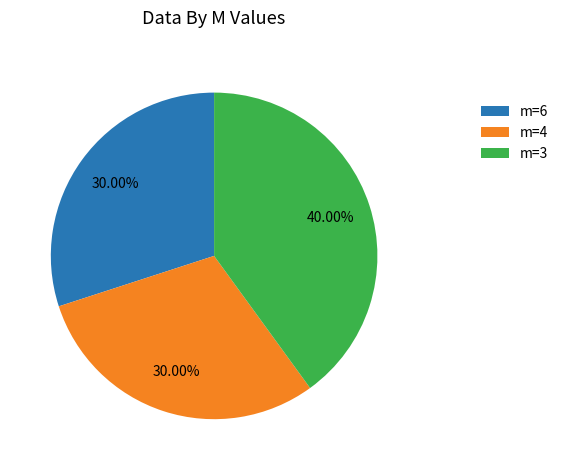

Is the sum of m=4 and m=6 greater than half?

Yes